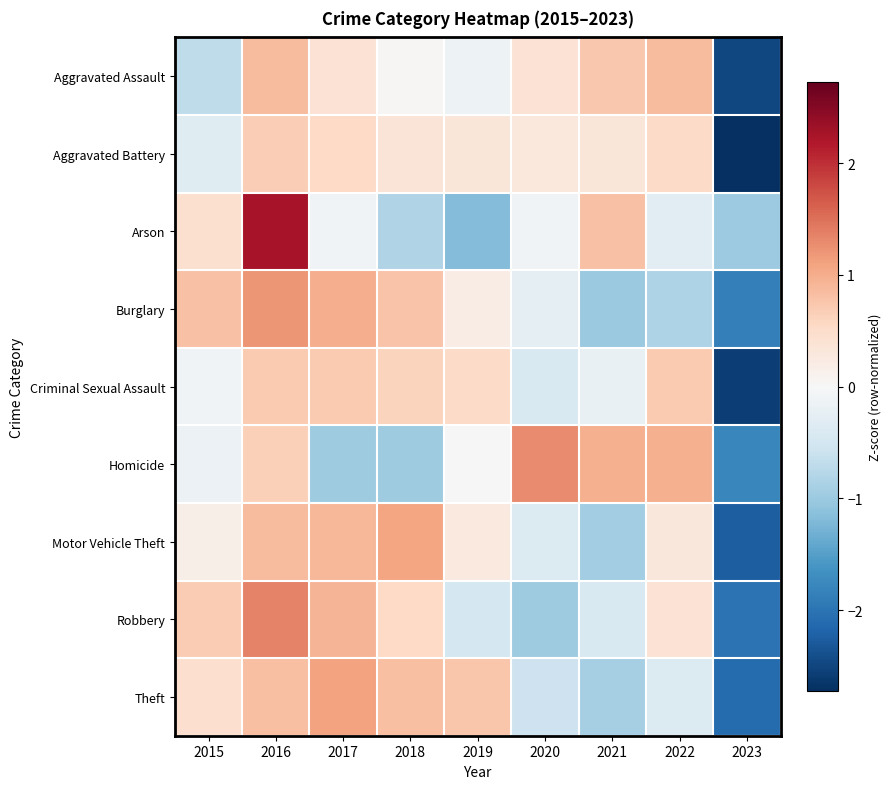

At 2022, list the series in order from largest to smallest.

Homicide, Aggravated Assault, Criminal Sexual Assault, Aggravated Battery, Robbery, Motor Vehicle Theft, Arson, Theft, Burglary